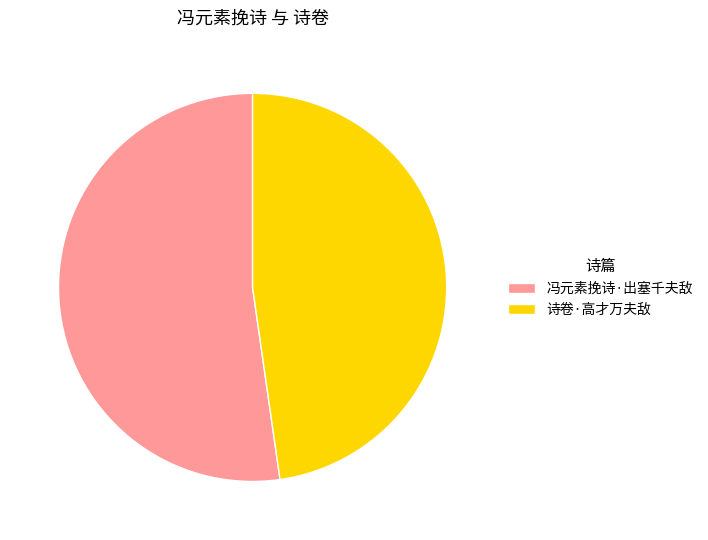

Is there a majority slice in this chart?

Yes